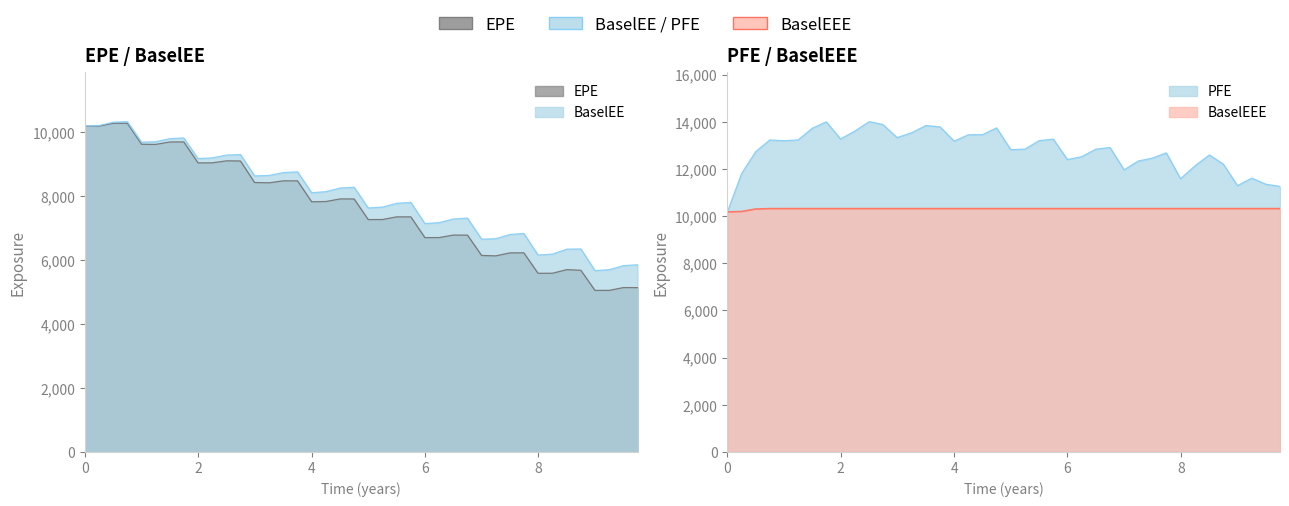

Reading left to right, transcribe all the data shown in this chart.

EPE: 0.0=10177.4	0.251366=10177.7	0.5=10265.6	0.7493=10264.9	0.998615=9609.9	1.24793=9605.6	1.49725=9681.9	1.74382=9684.2	1.99588=9029.2	2.24519=9030.3	2.50272=9093.5	2.74382=9088.6	2.99314=8415.8	3.25067=8406.7	3.50272=8469.1	3.75137=8467.9	4.0=7814.2	4.25137=7822.3	4.50273=7903.5	4.7493=7901.9	4.99862=7258.5	5.25067=7259.7	5.49999=7343.4	5.7493=7343.4	5.99862=6694.6	6.25067=6696.3	6.49999=6774.2	6.7493=6772.5	6.99862=6137.4	7.24793=6124.8	7.49725=6217.4	7.74317=6220.6	7.99454=5580.6	8.25137=5583.0	8.50273=5694.9	8.7493=5674.5	8.99862=5046.6	9.25067=5047.1	9.50272=5135.1	9.7493=5133.0
PFE: 0.0=10177.4	0.251366=11804.7	0.5=12732.2	0.7493=13226.8	0.998615=13192.3	1.24793=13228.4	1.49725=13720.8	1.74382=13994.2	1.99588=13269.1	2.24519=13598.9	2.50272=14003.2	2.74382=13879.2	2.99314=13327.0	3.25067=13531.4	3.50272=13838.7	3.75137=13780.9	4.0=13177.3	4.25137=13445.7	4.50273=13454.7	4.7493=13737.7	4.99862=12816.0	5.25067=12839.3	5.49999=13197.8	5.7493=13261.9	5.99862=12394.8	6.25067=12519.7	6.49999=12834.3	6.7493=12906.9	6.99862=11958.2	7.24793=12333.8	7.49725=12456.1	7.74317=12679.7	7.99454=11583.4	8.25137=12133.5	8.50273=12589.8	8.7493=12200.5	8.99862=11289.7	9.25067=11607.5	9.50272=11346.7	9.7493=11255.9
BaselEE: 0.0=10177.4	0.251366=10194.6	0.5=10299.6	0.7493=10316.5	0.998615=9675.5	1.24793=9689.0	1.49725=9785.6	1.74382=9807.5	1.99588=9162.8	2.24519=9185.5	2.50272=9272.3	2.74382=9288.5	2.99314=8621.3	3.25067=8636.5	3.50272=8725.4	3.75137=8748.5	4.0=8095.8	4.25137=8130.6	4.50273=8242.1	4.7493=8267.0	4.99862=7618.8	5.25067=7648.5	5.49999=7765.4	5.7493=7794.4	5.99862=7132.2	6.25067=7163.2	6.49999=7275.9	6.7493=7303.6	6.99862=6645.6	7.24793=6660.8	7.49725=6791.1	7.74317=6824.1	7.99454=6149.0	8.25137=6180.8	8.50273=6333.9	8.7493=6339.9	8.99862=5664.3	9.25067=5692.5	9.50272=5820.3	9.7493=5845.9
BaselEEE: 0.0=10177.4	0.251366=10194.6	0.5=10299.6	0.7493=10316.5	0.998615=10316.5	1.24793=10316.5	1.49725=10316.5	1.74382=10316.5	1.99588=10316.5	2.24519=10316.5	2.50272=10316.5	2.74382=10316.5	2.99314=10316.5	3.25067=10316.5	3.50272=10316.5	3.75137=10316.5	4.0=10316.5	4.25137=10316.5	4.50273=10316.5	4.7493=10316.5	4.99862=10316.5	5.25067=10316.5	5.49999=10316.5	5.7493=10316.5	5.99862=10316.5	6.25067=10316.5	6.49999=10316.5	6.7493=10316.5	6.99862=10316.5	7.24793=10316.5	7.49725=10316.5	7.74317=10316.5	7.99454=10316.5	8.25137=10316.5	8.50273=10316.5	8.7493=10316.5	8.99862=10316.5	9.25067=10316.5	9.50272=10316.5	9.7493=10316.5